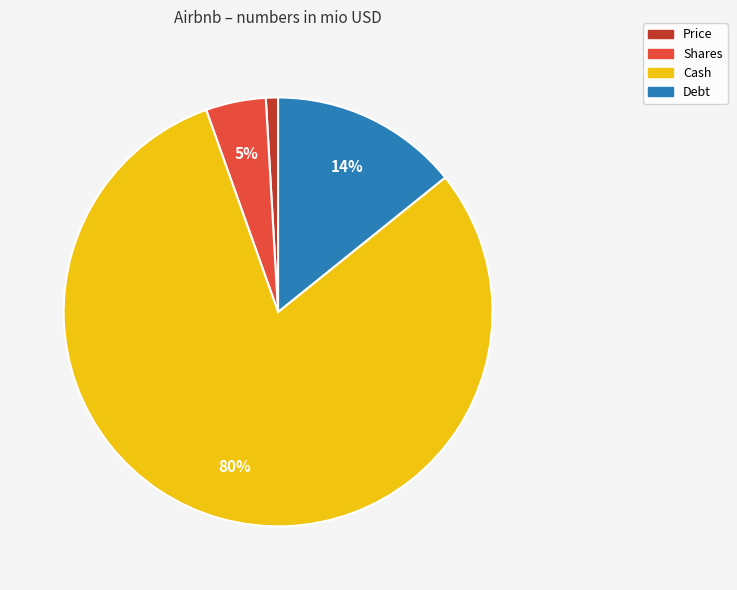

Is there a majority slice in this chart?

Yes